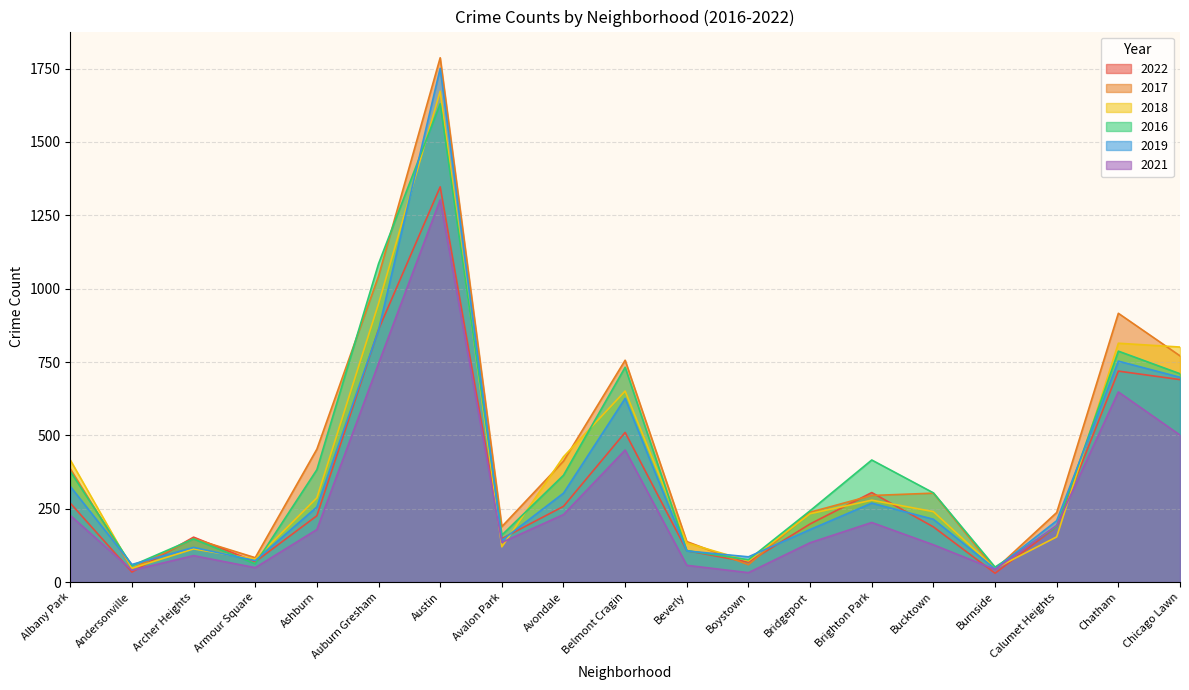

The 2017 series shows 46 at Andersonville. True or false?

True